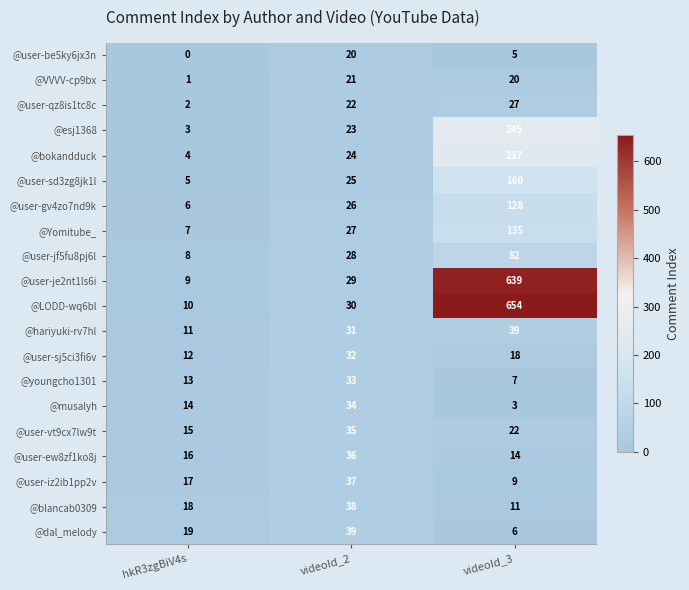

Count the @Yomitube_ values in the range 7 to 135.

3